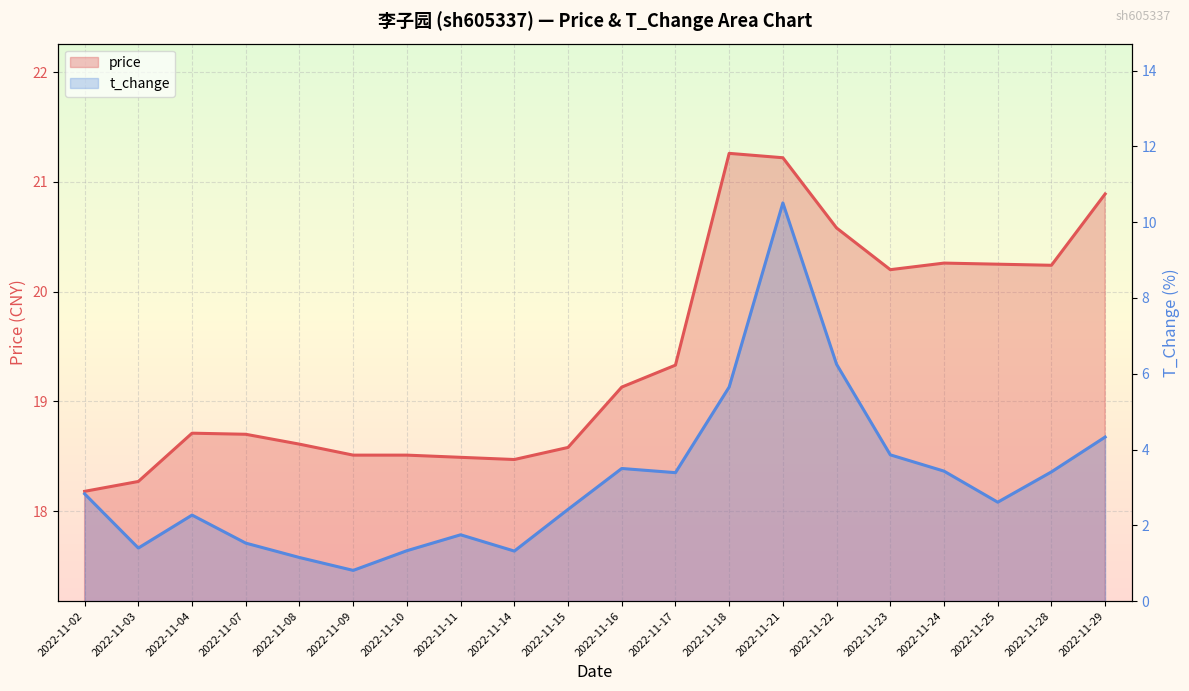

True or false: price and t_change intersect in this chart.

False